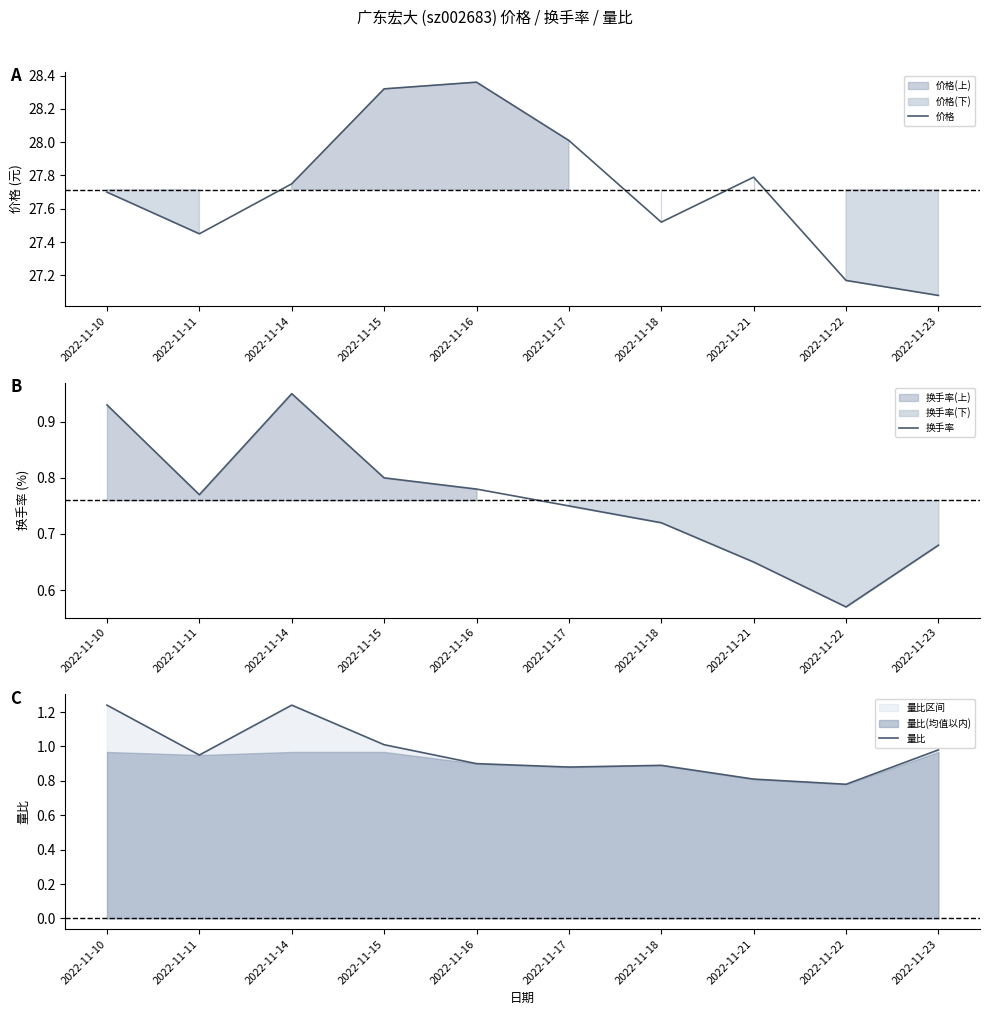

In 价格, how many points are lower than both neighbors (excluding endpoints)?

2